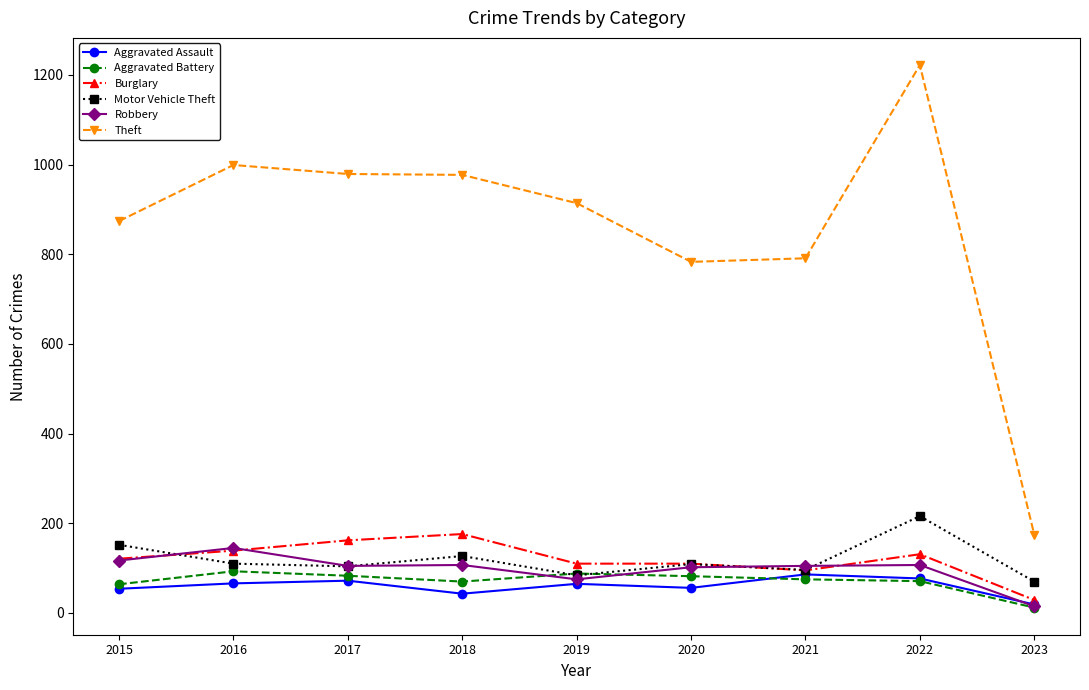

How many data points in Aggravated Battery are less than 75?

4